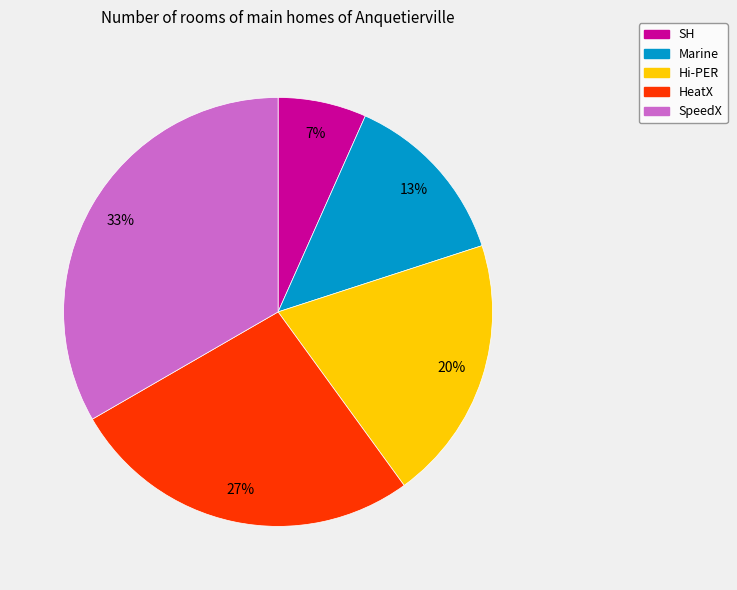

True or false: SpeedX accounts for 33% of the total.

True